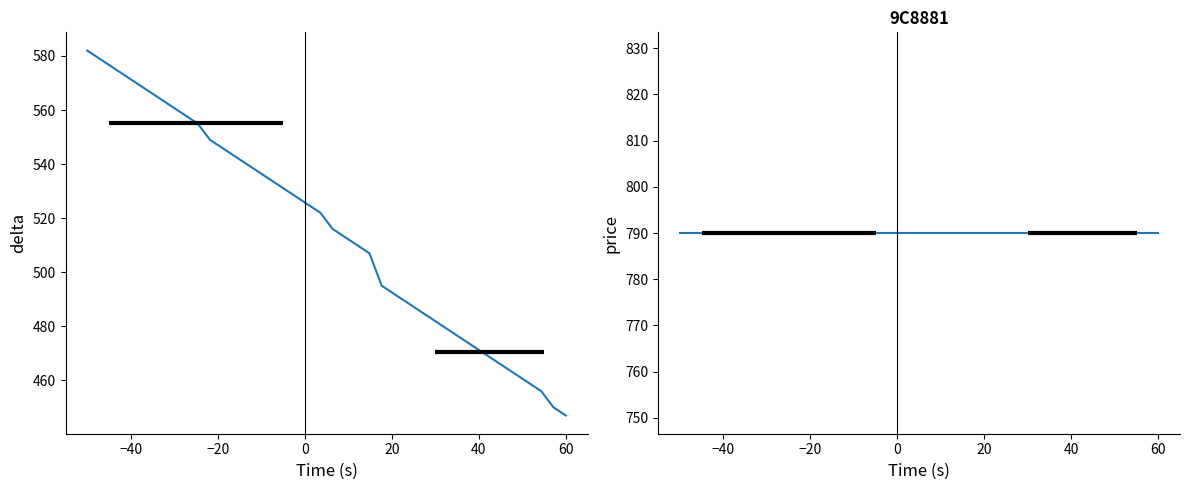

True or false: price and delta cross at least once.

False